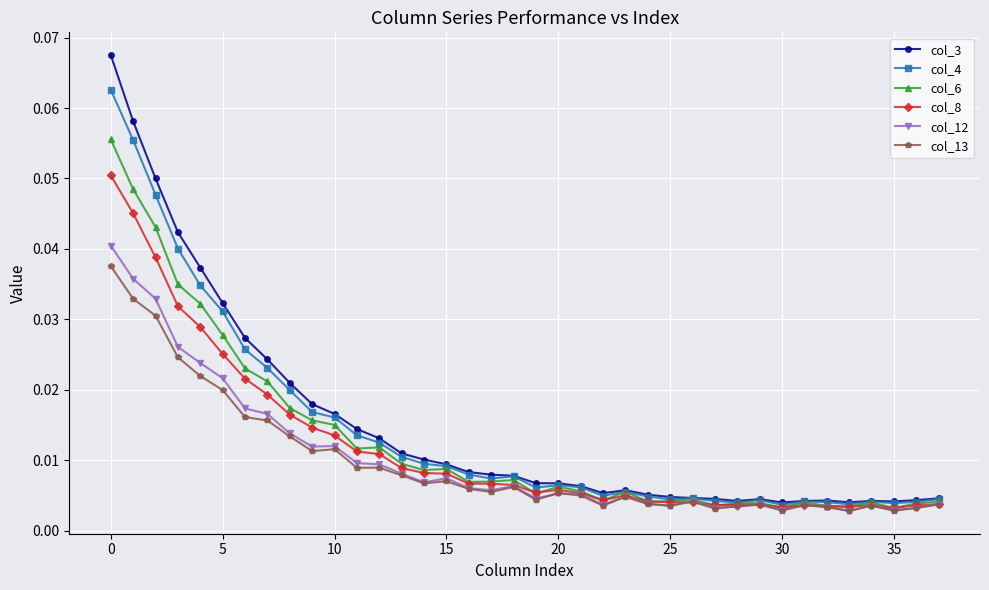

How many lines are shown in the chart?

6